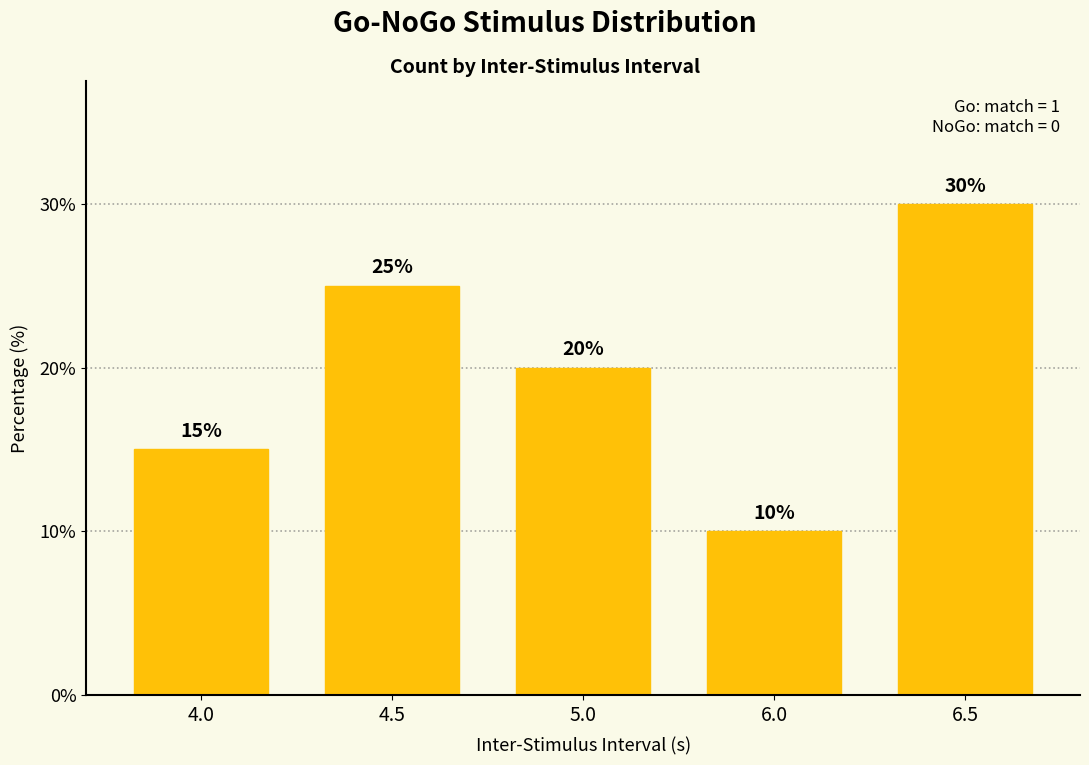

What is the approximate value at 4.5, to the nearest 5?

25